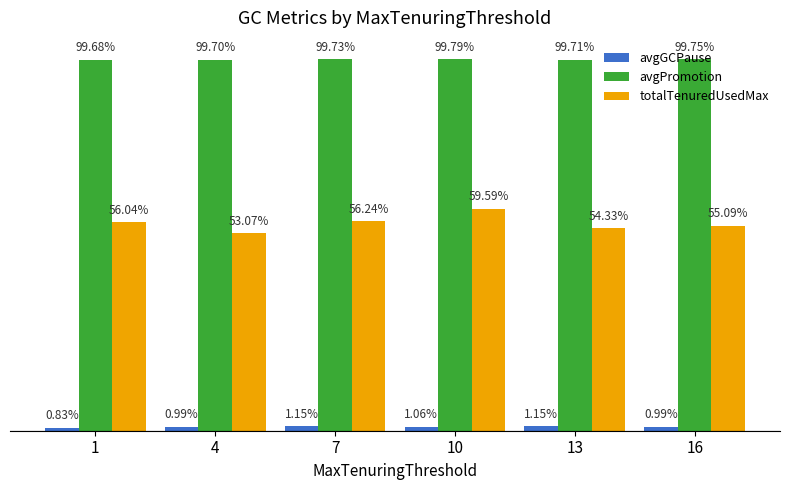

What is the spread (max minus min) of values at 7?

1.0